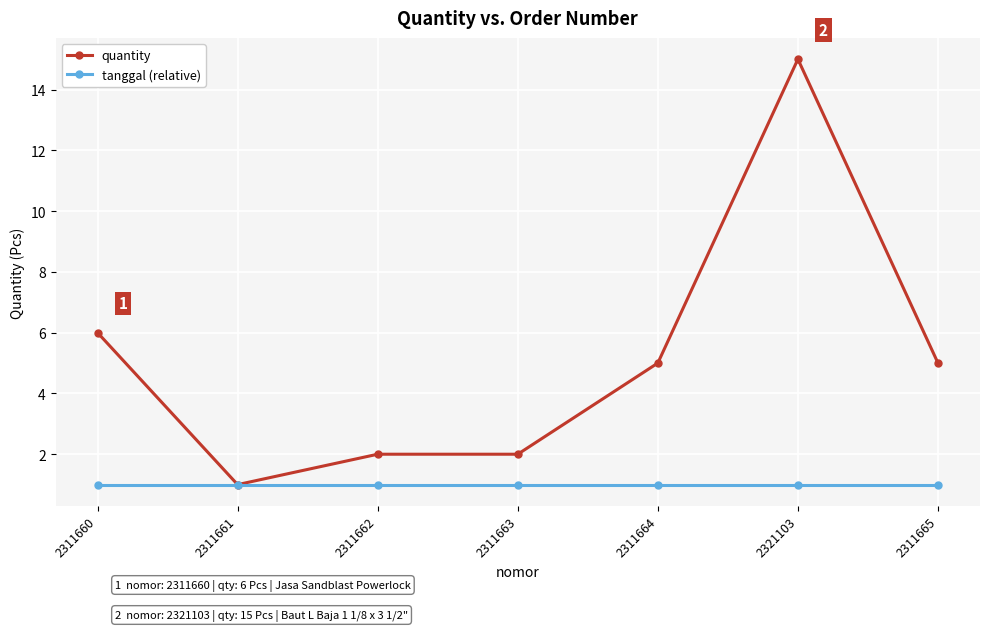

Where is quantity nearest to the value 8?

2311660